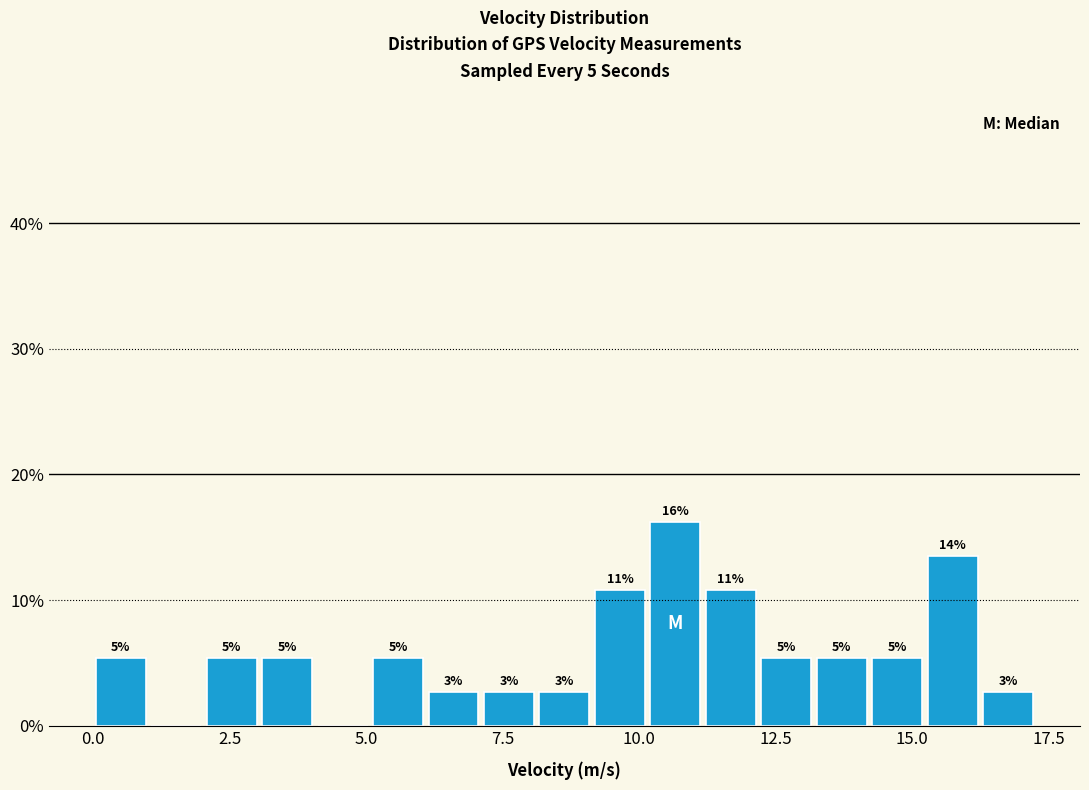

Around what value on the x-axis is the tallest bar? Give the approximate position of its centre, as read against the axis.

10.5